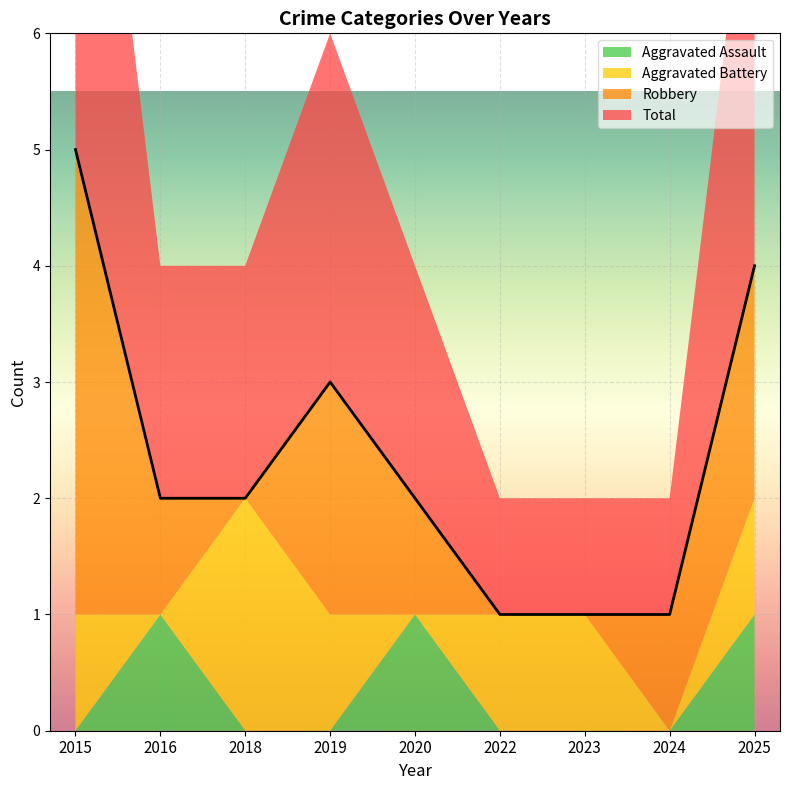

Is the value of Aggravated Battery at 2023 greater than the value of Total at 2016?

No